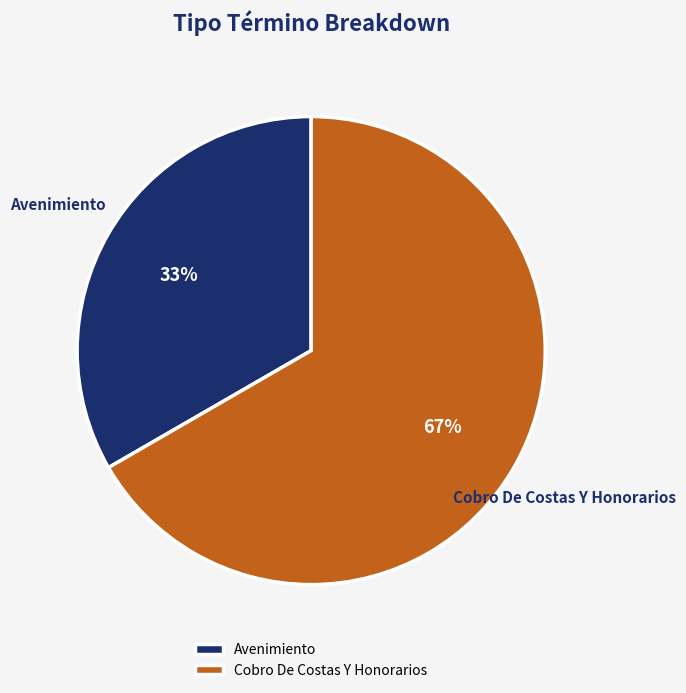

The Avenimiento slice represents 33% of the pie. True or false?

True